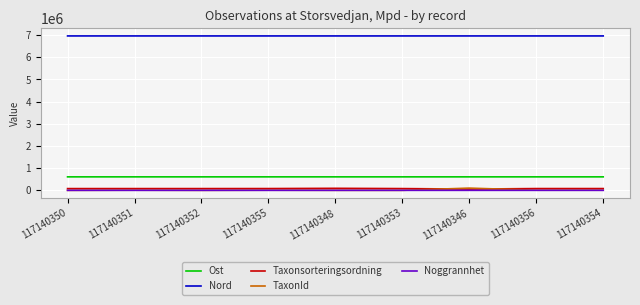

The value of Taxonsorteringsordning at 117140354 is 79525. True or false?

True